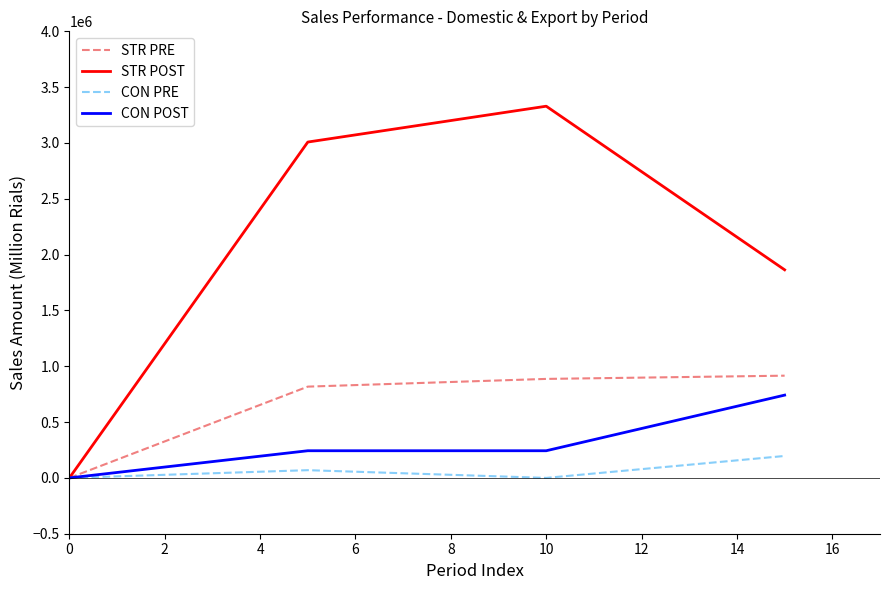

Which series has the largest total across all categories?

STR POST